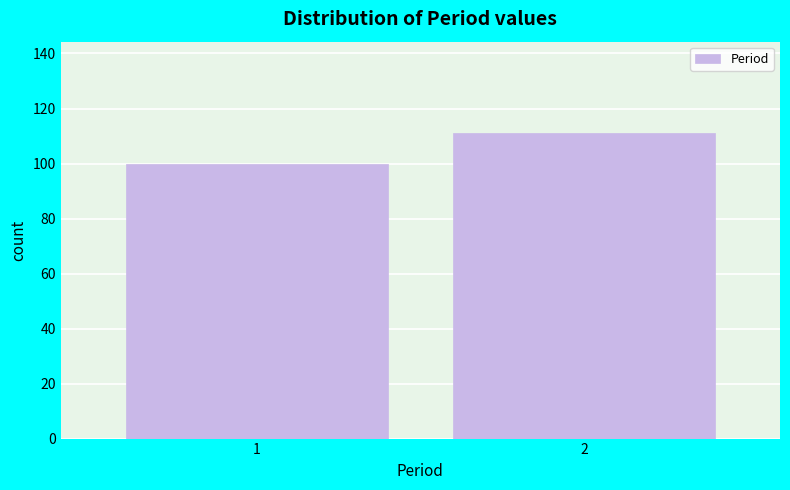

Reading left to right, extract all data points from this chart.

1=100	2=111